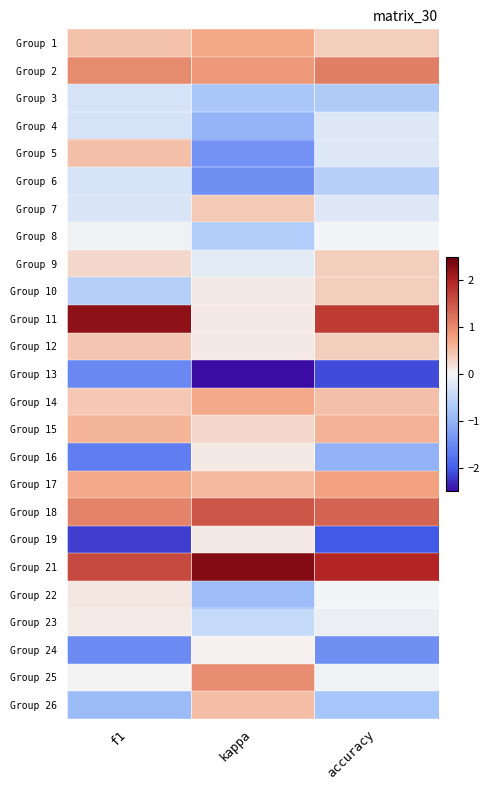

What is the minimum value shown in the chart?

-2.6